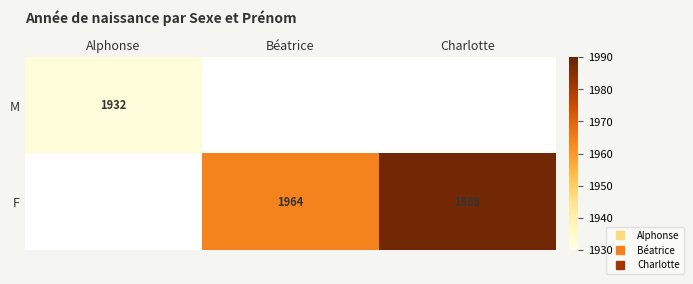

At which label does M reach its peak?

Alphonse